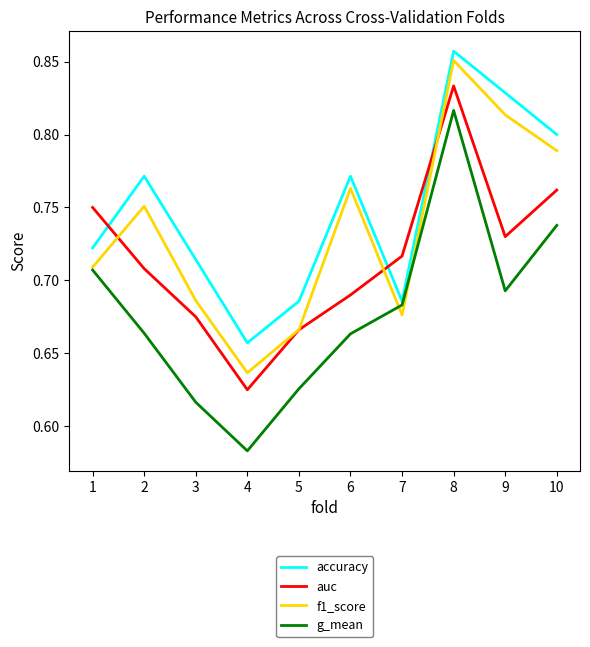

Which series has the widest spread of values?

g_mean